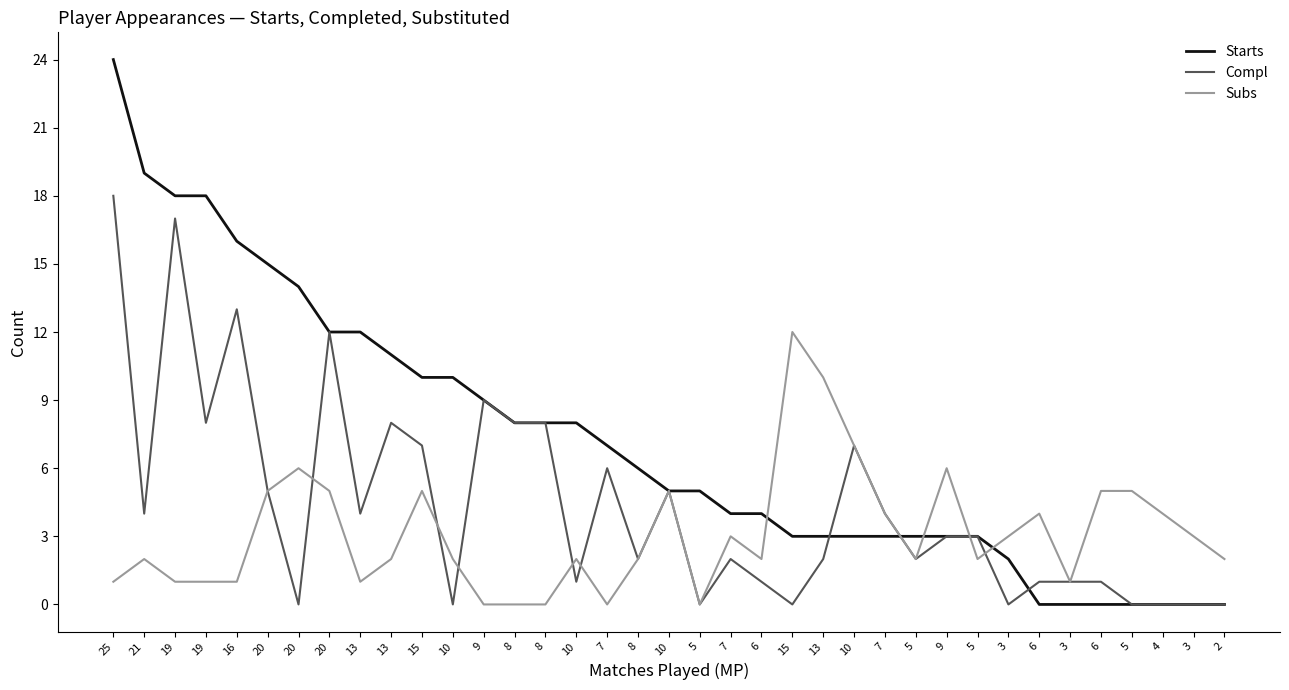

At which category does the chart reach its peak across all series?

25